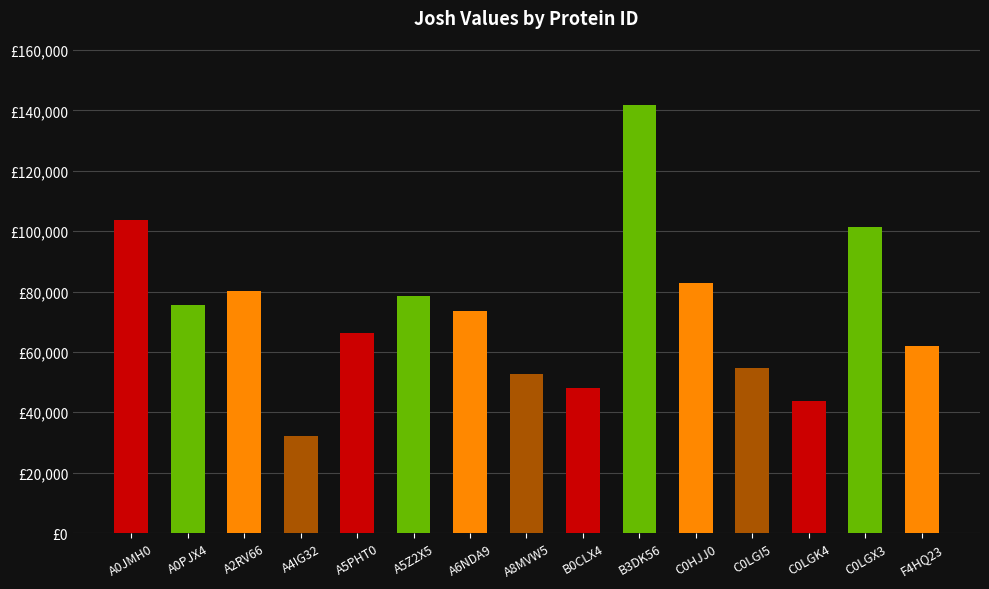

At which category does the chart reach its minimum across all series?

A4IG32